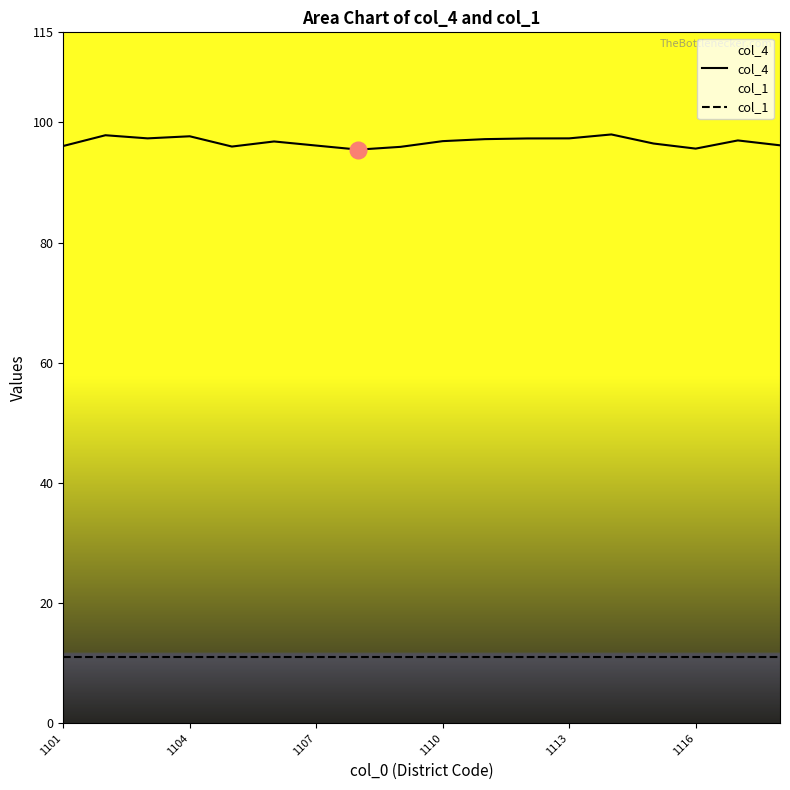

Is it true that col_4 equals 47.5 at 1113?

False